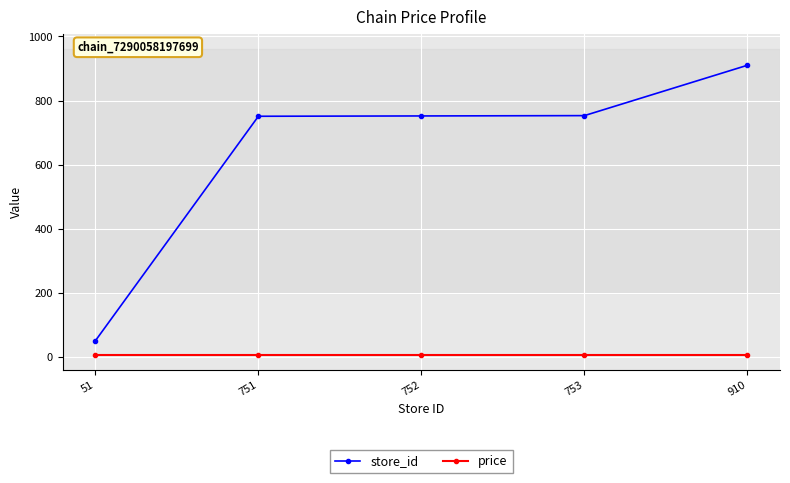

How many lines are shown in the chart?

2